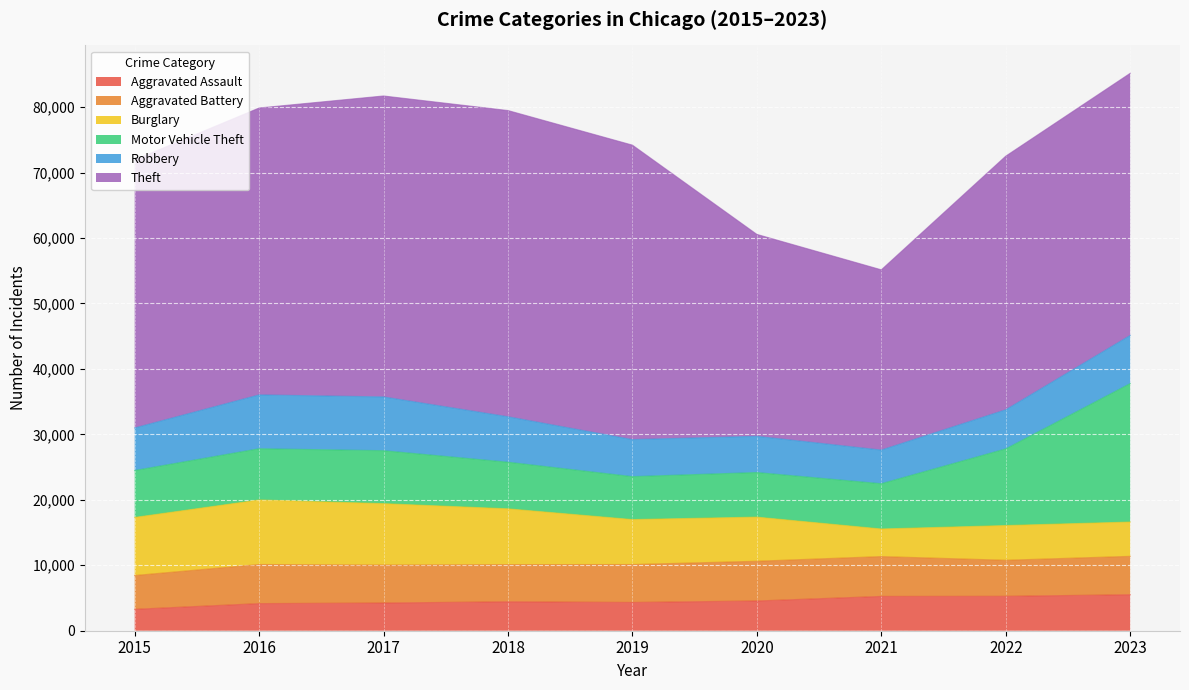

What is the difference between the maximum and minimum values in the Aggravated Assault series?

2231